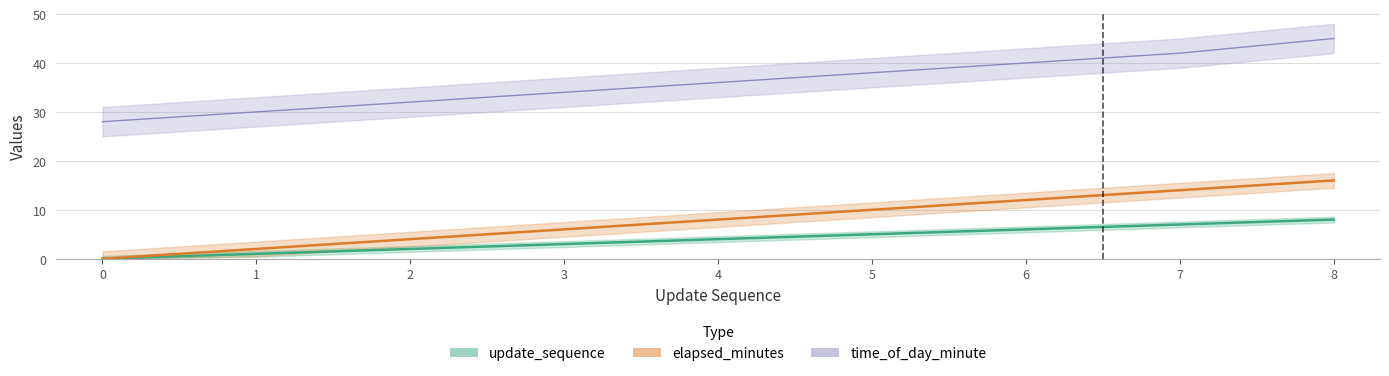

What are all the series names shown in the legend?

update_sequence, elapsed_minutes, time_of_day_minute